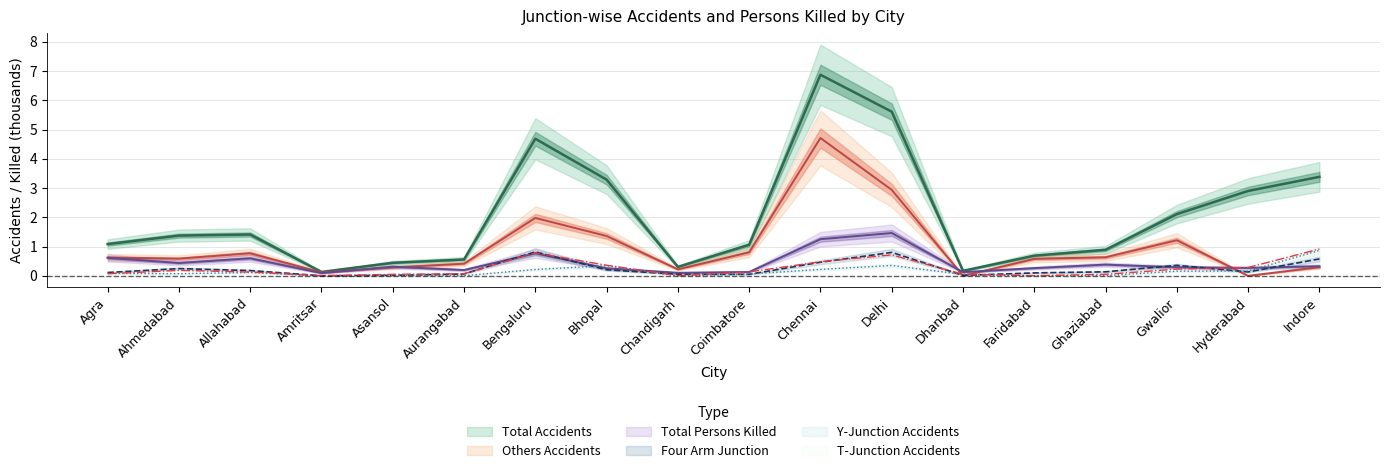

At Bengaluru, list the series in order from smallest to largest.

Y-Junction Accidents, Total Persons Killed, T-Junction Accidents, Four Arm Junction, Others Accidents, Total Accidents